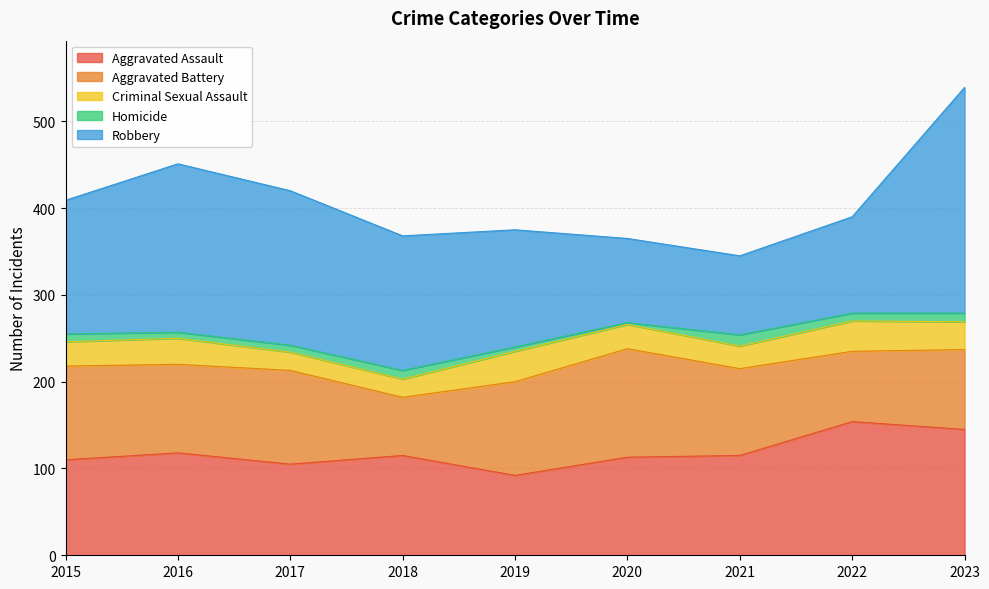

Count the number of categories in the chart.

9